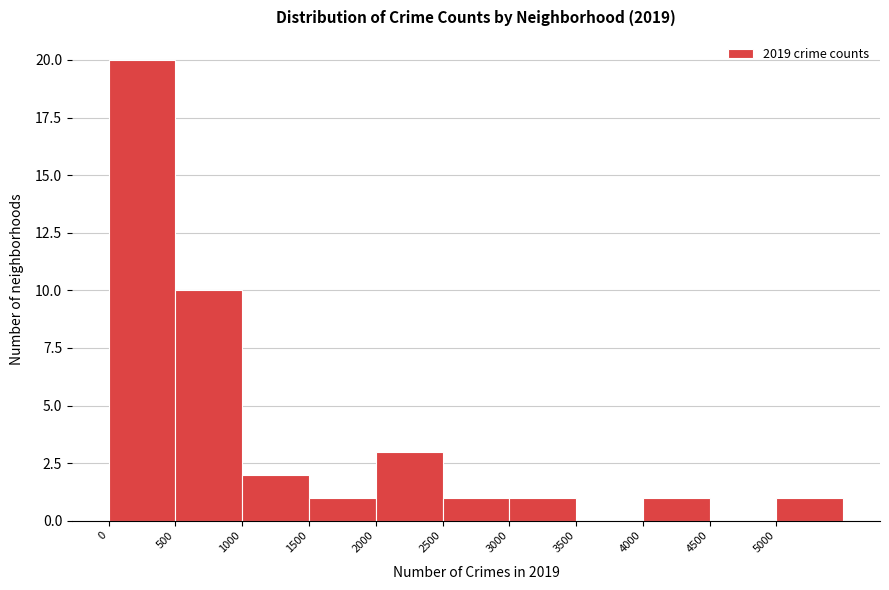

Over which range of the x-axis is the bar tallest?

0 to 500